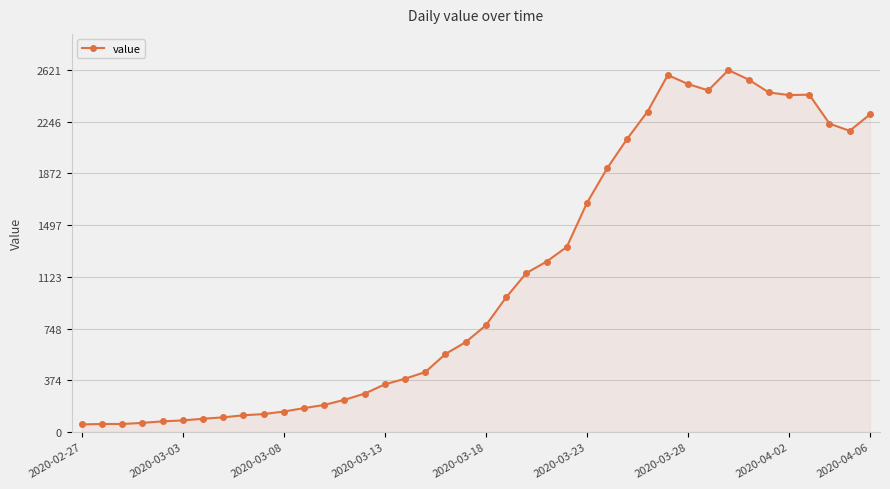

What is the value of the 15th point from the left?

278